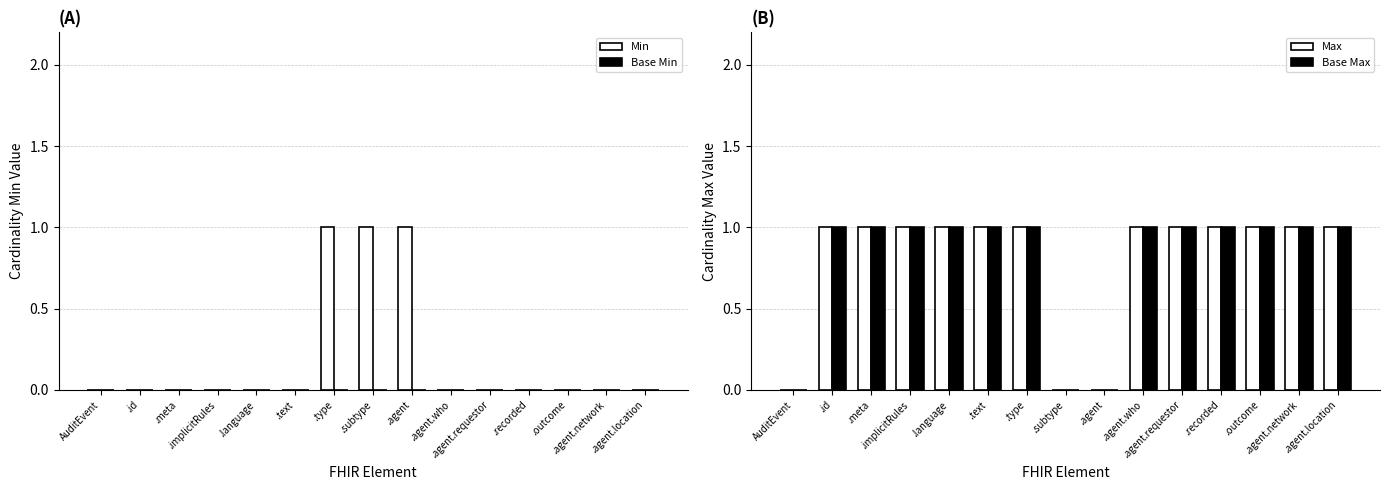

What is the average value of the Base Max series?

1